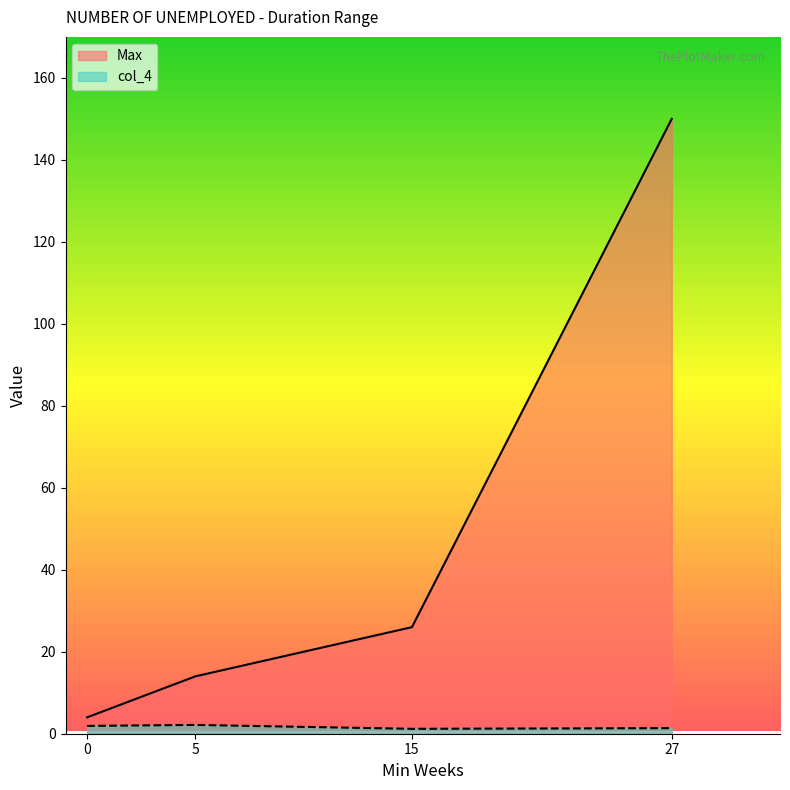

What is the total value across all series at 5?

16.1